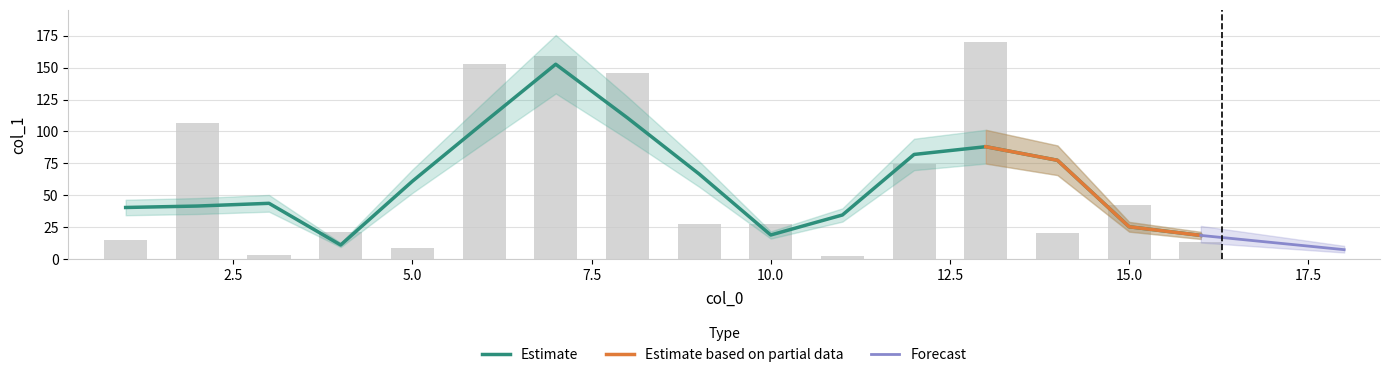

The chart shows a value of 27.5 at 10. True or false?

True